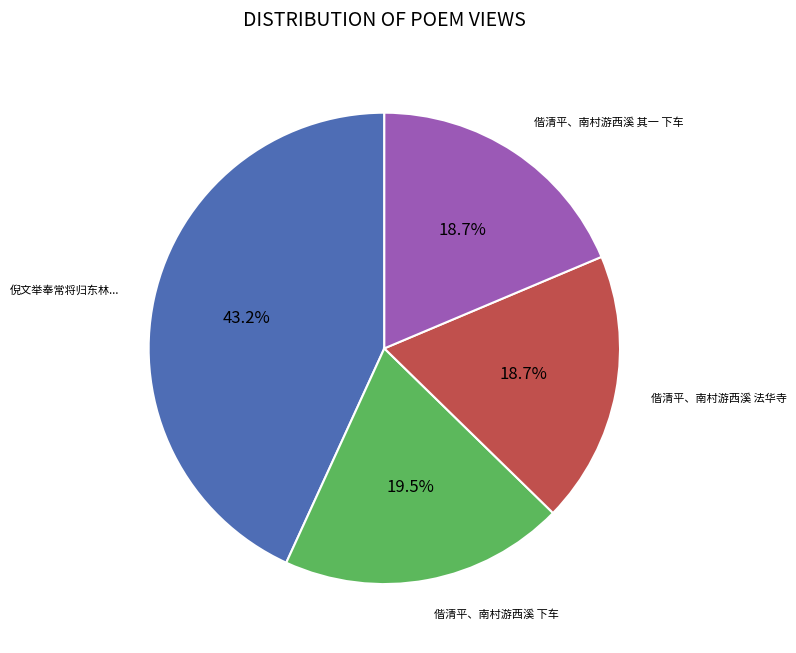

Is there any slice that represents more than half of the pie?

No